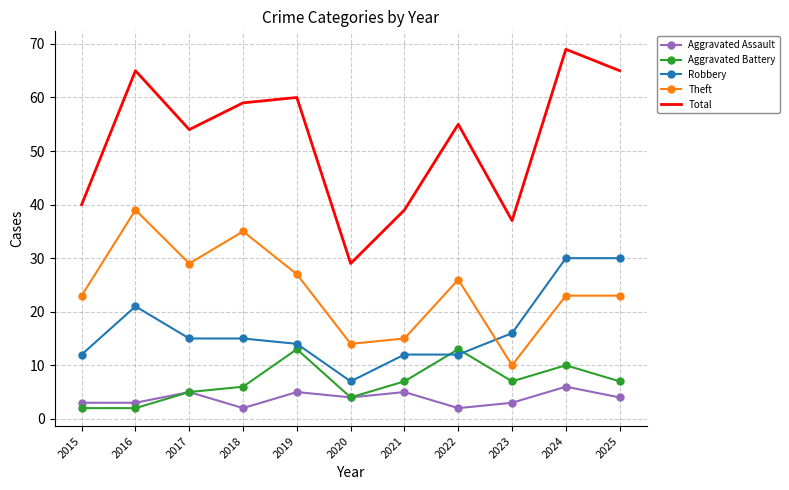

What is the approximate value of Total at 2022?

55